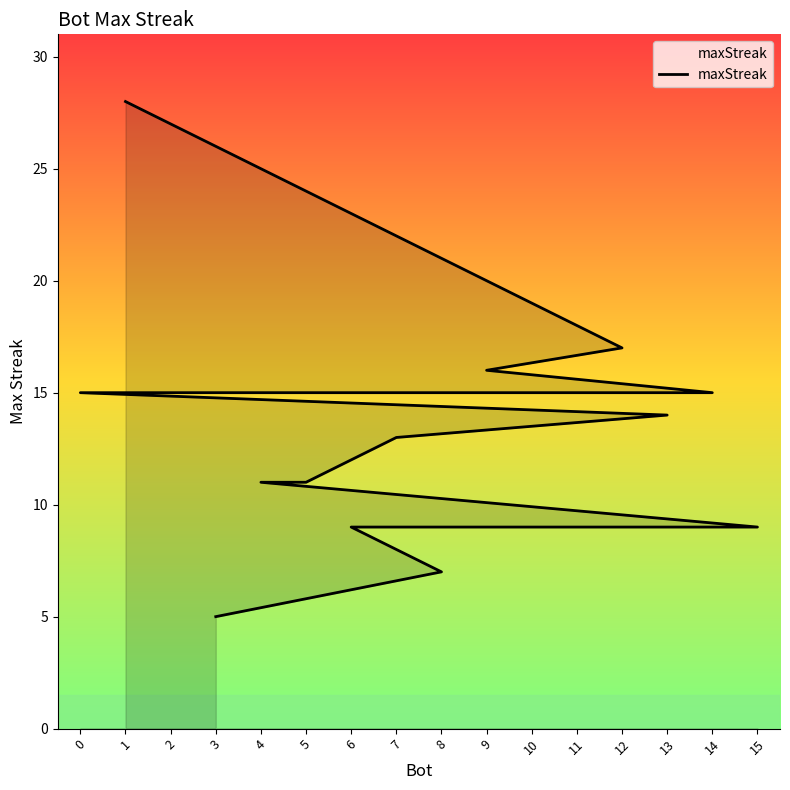

What is the ratio of the value at 14 to the value at 0?

1.0